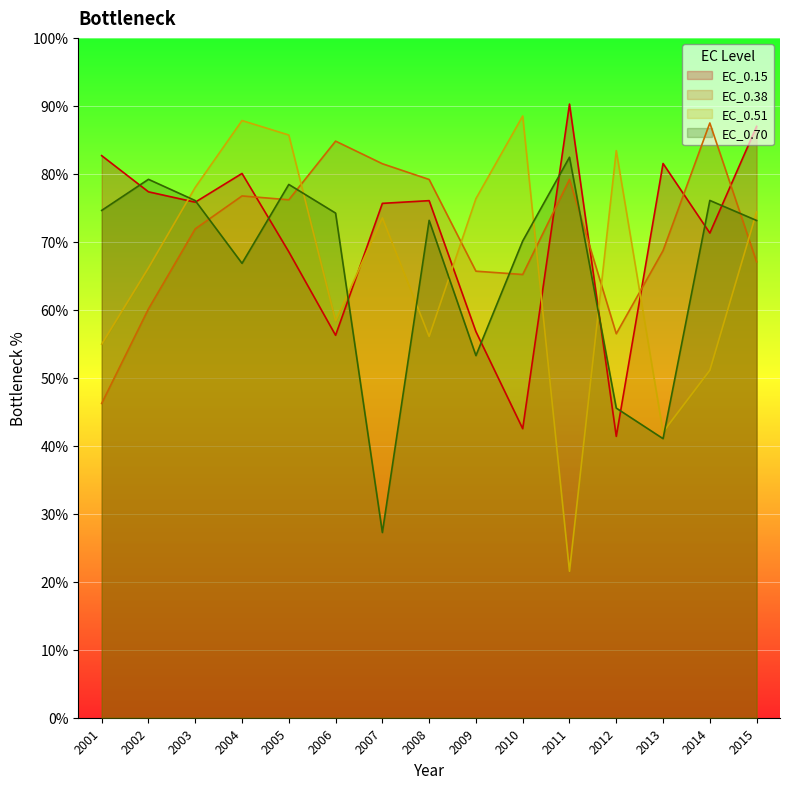

What is the difference between the maximum and minimum values in the EC_0.70 series?

55.2